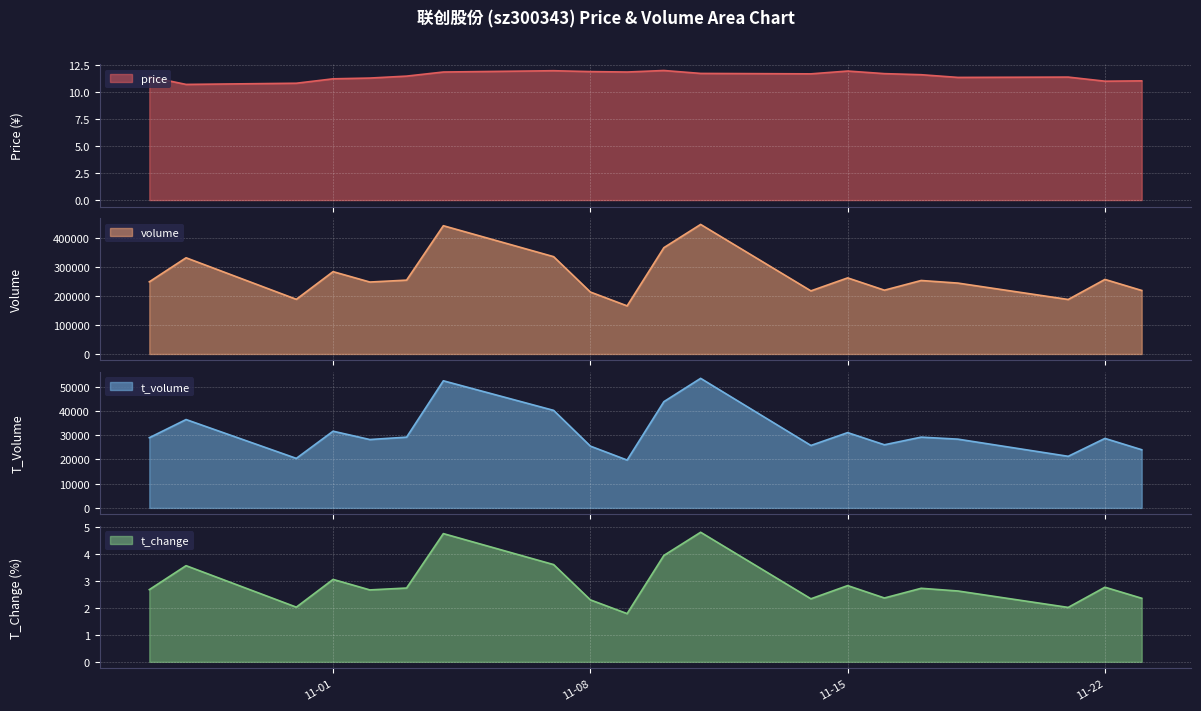

List the labels in order of price value, largest first.

2022-11-10, 2022-11-07, 2022-11-15, 2022-11-08, 2022-11-04, 2022-11-09, 2022-11-11, 2022-11-16, 2022-11-14, 2022-11-17, 2022-11-03, 2022-10-27, 2022-11-21, 2022-11-18, 2022-11-02, 2022-11-01, 2022-11-23, 2022-11-22, 2022-10-31, 2022-10-28